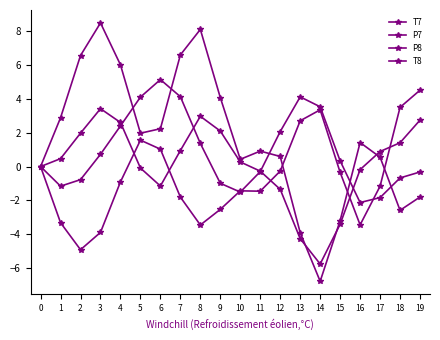

Count the number of categories in the chart.

20